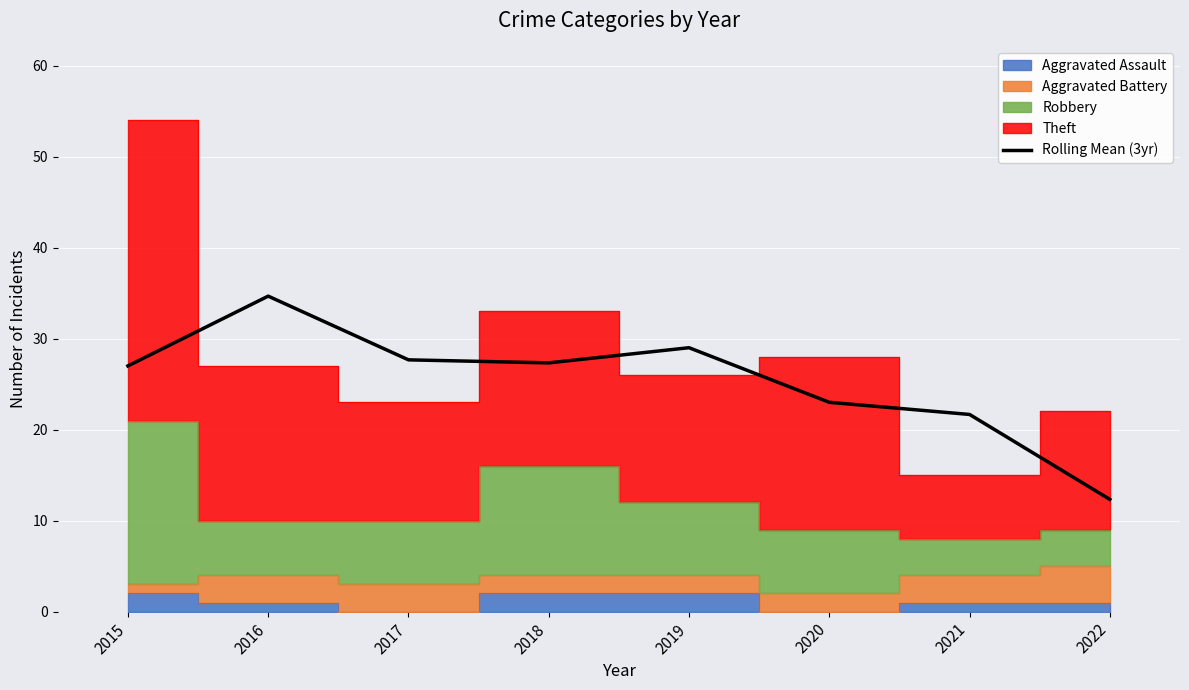

Where is the first local maximum?

2016